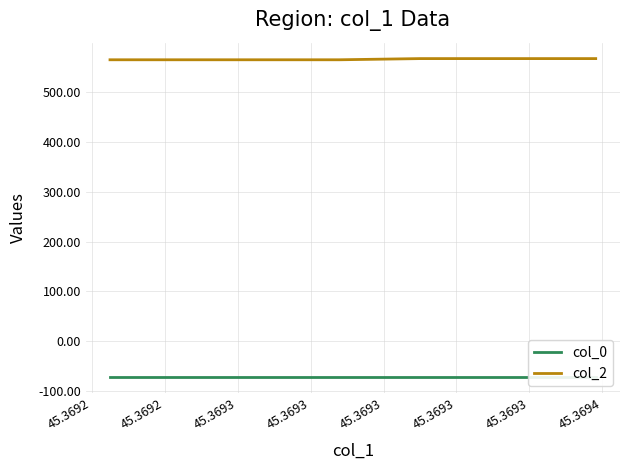

Which label corresponds to the smallest value in the chart?

45.3692